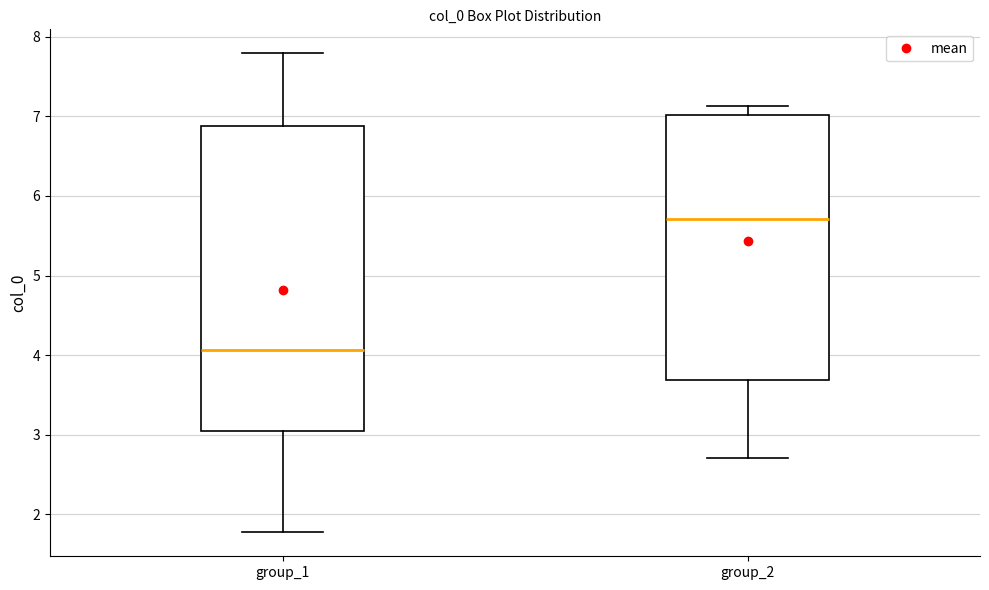

Reading left to right, read every box against the y-axis: the position of its median line, the range the box covers, and the ends of its whiskers. The values are not printed on the chart, so give them approximately, as read against the axis.

group_1: median 4.1, box 3.0 to 6.9, whiskers 1.8 to 7.8
group_2: median 5.7, box 3.7 to 7.0, whiskers 2.7 to 7.1